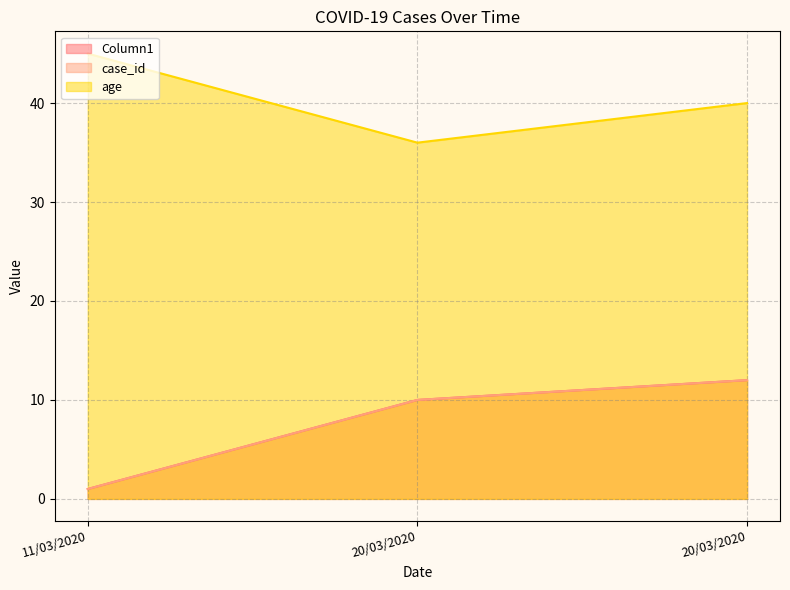

What is the minimum value shown in the chart?

1